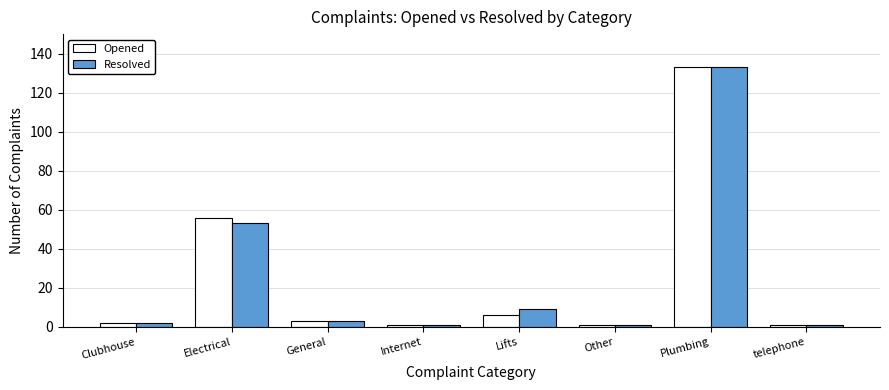

At which category is the sum across all series the highest?

Plumbing